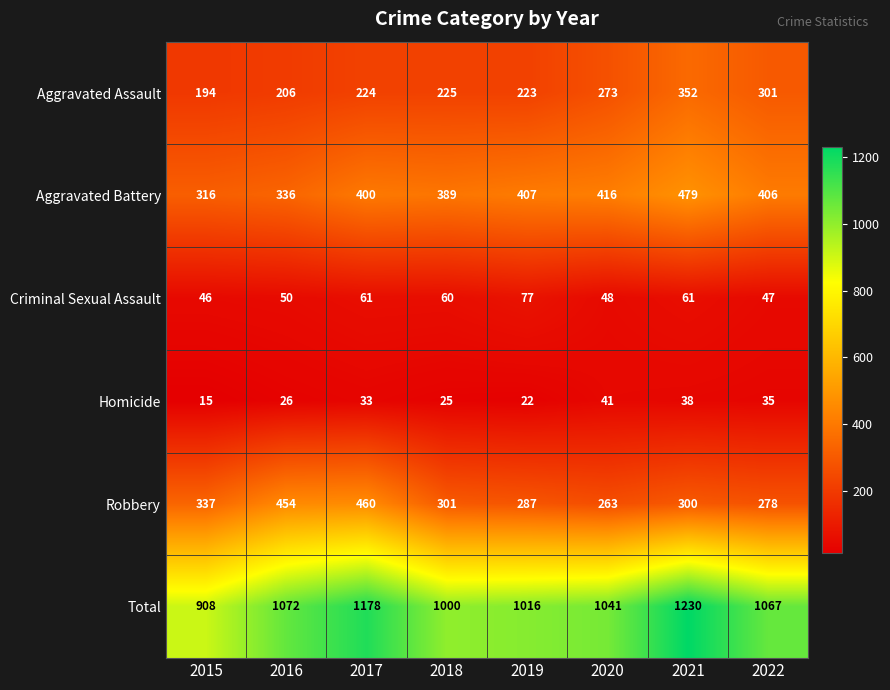

Is it true that Robbery equals 466 at 2021?

False